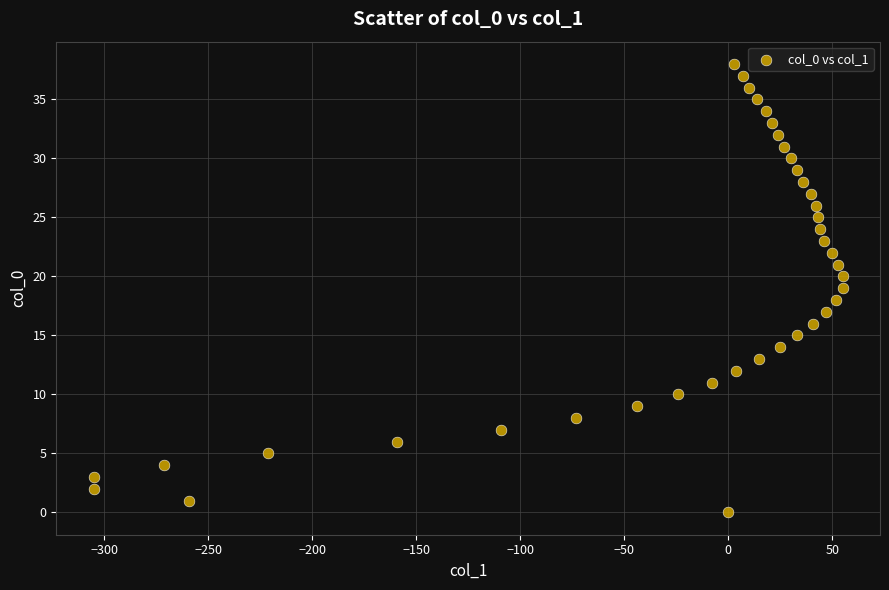

What is the range of Y values (max minus min)?

38